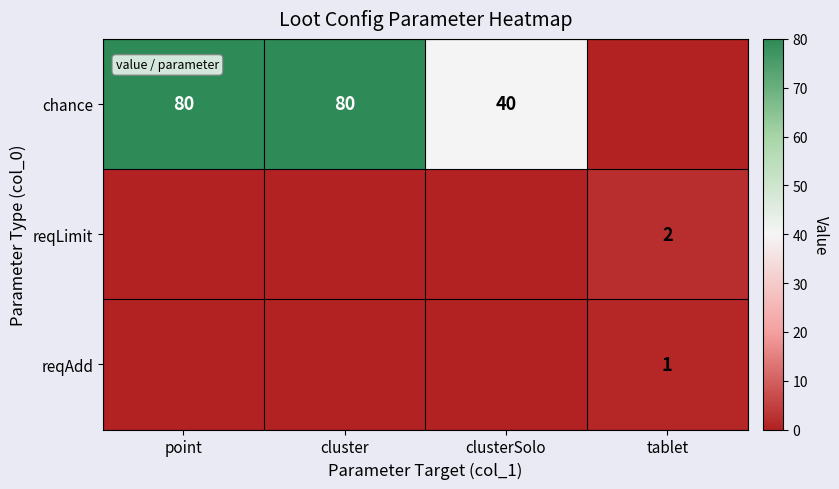

The chance series shows 18 at clusterSolo. True or false?

False